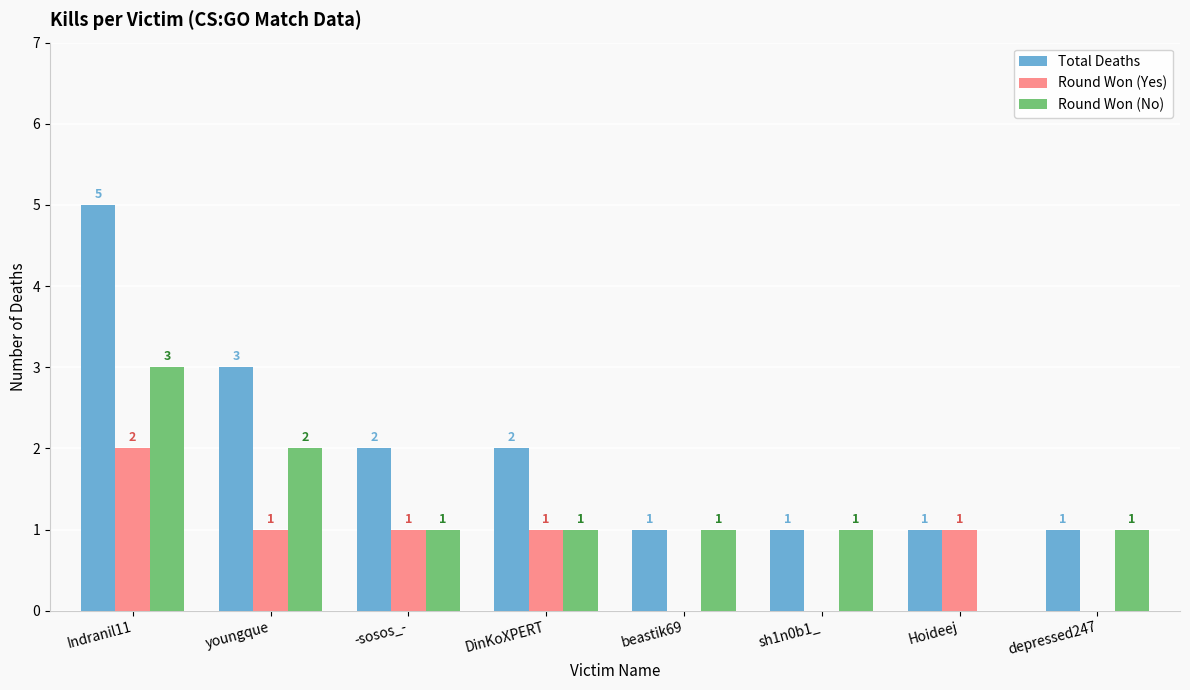

Which series has the widest spread of values?

Total Deaths